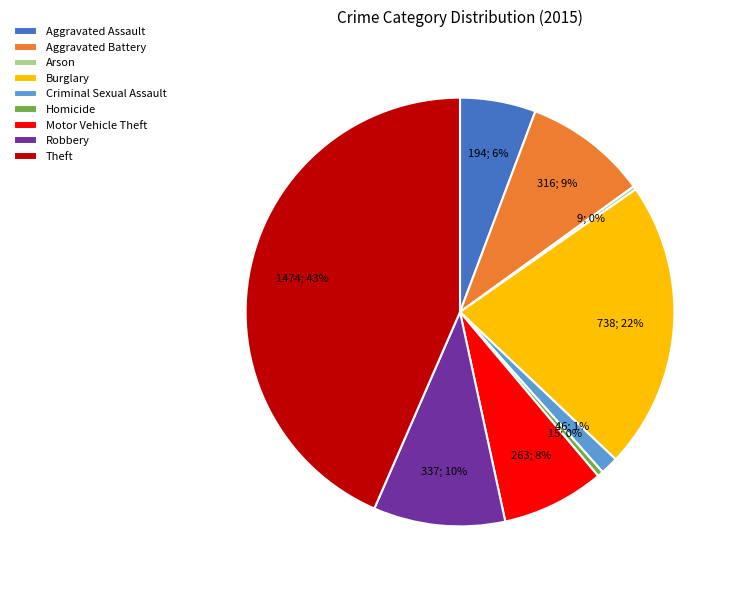

True or false: Motor Vehicle Theft accounts for 1% of the total.

False